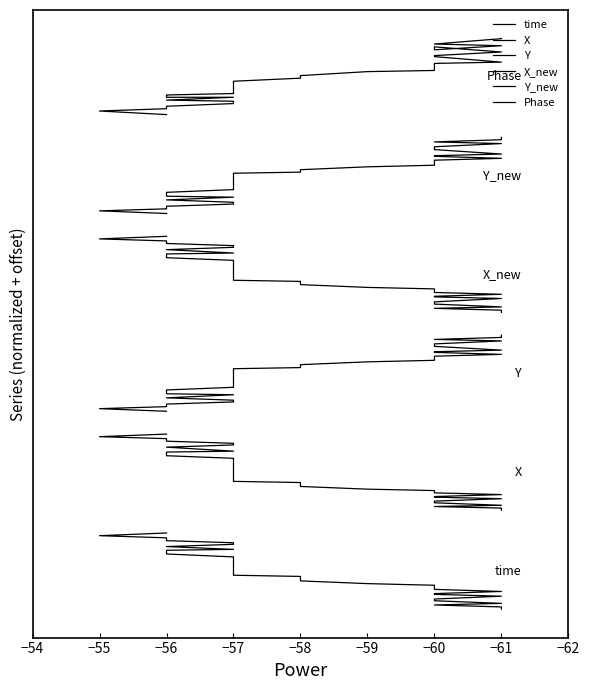

The value of X_new at −60 is 5.7. True or false?

False